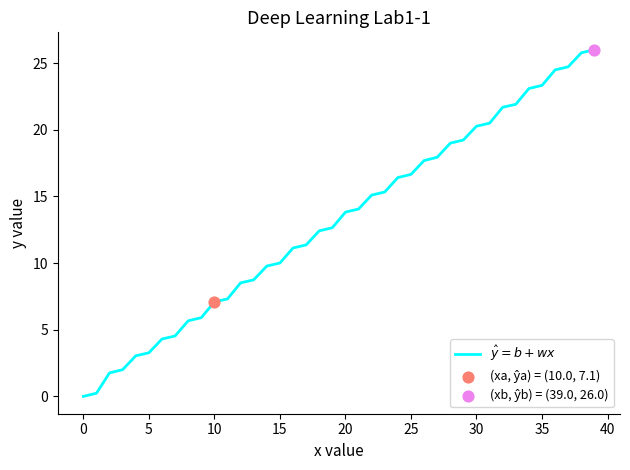

What is the greatest value displayed?

26.0